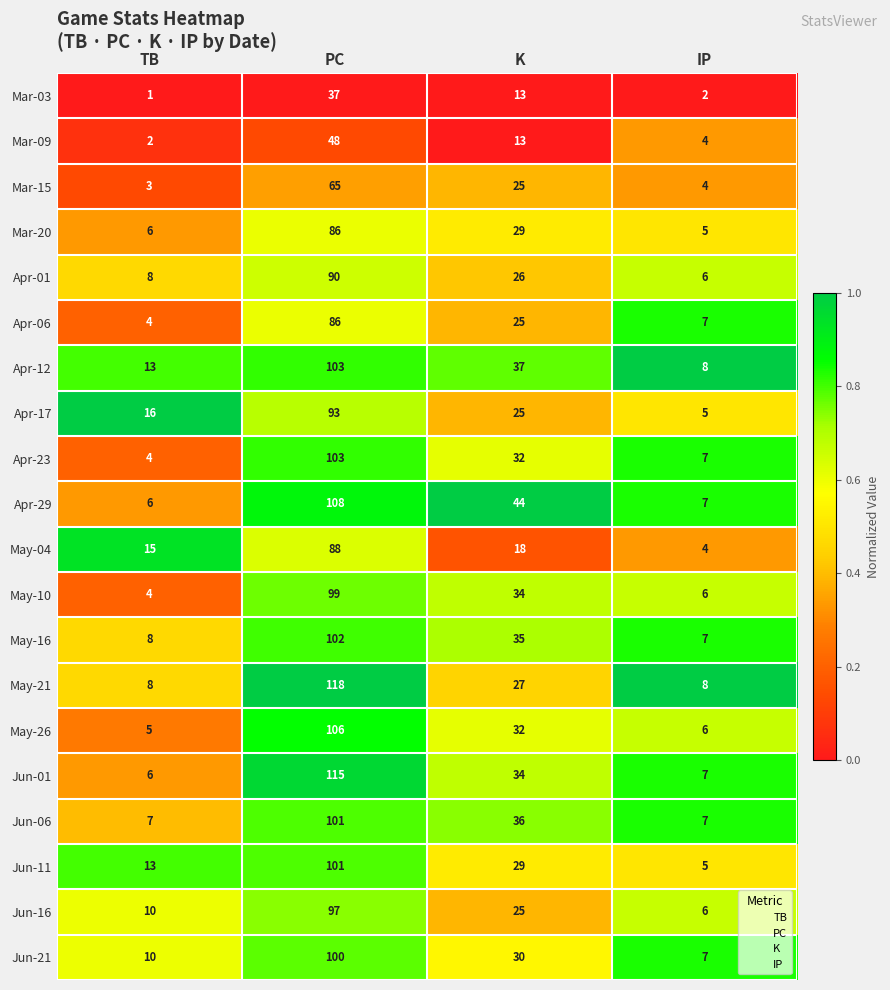

Is it true that May-21 equals 8 at IP?

True